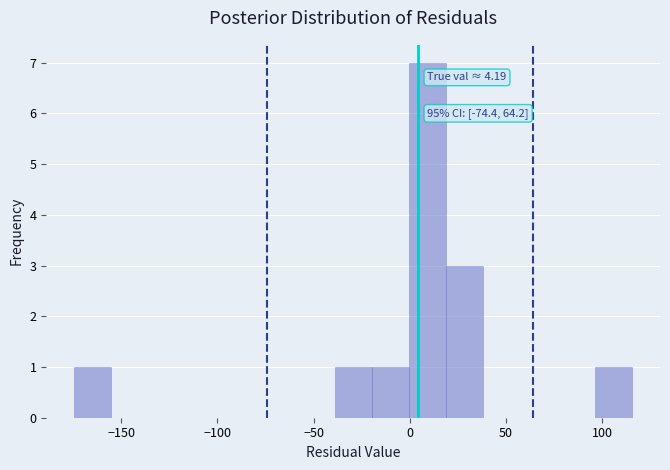

Around what value on the x-axis is the tallest bar? Give the approximate position of its centre, as read against the axis.

10